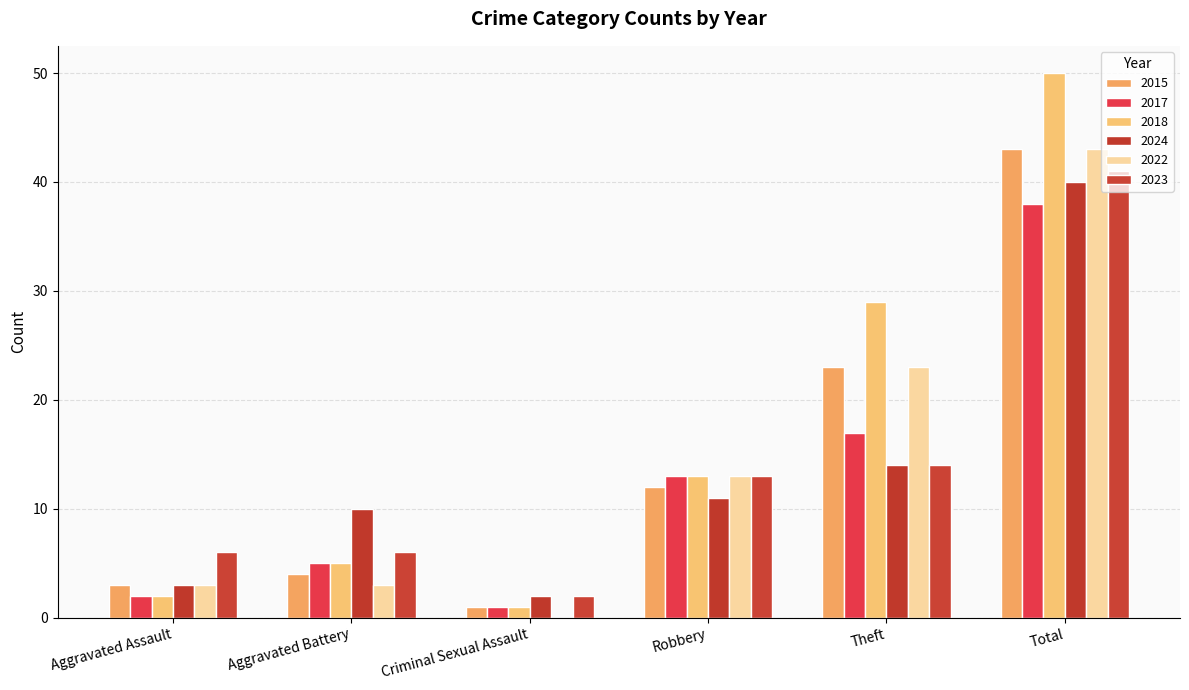

The value of 2022 at Aggravated Battery is 5. True or false?

False